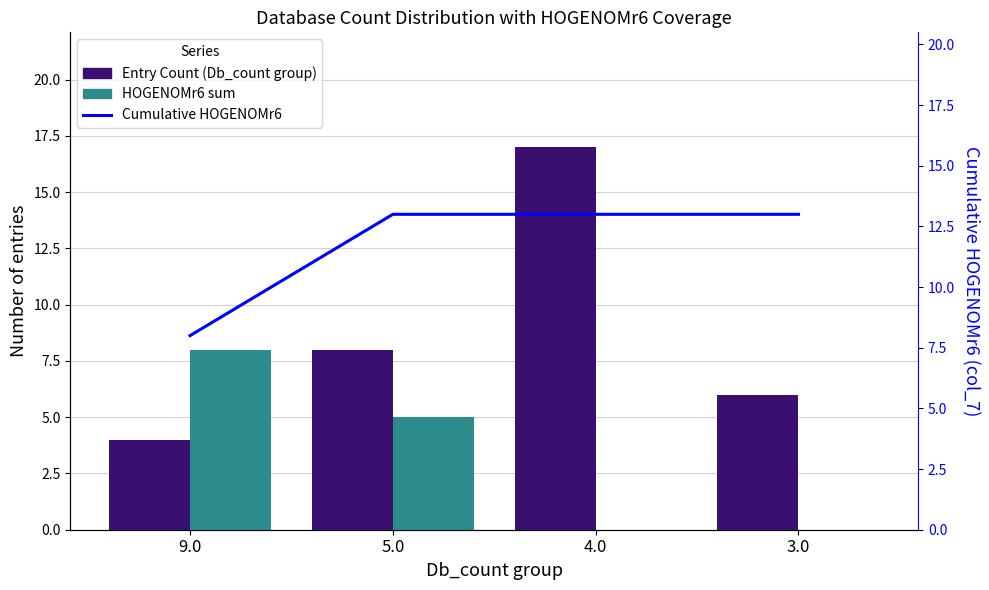

What is the sum of the Entry Count (Db_count group) values at 3.0 and 5.0?

14